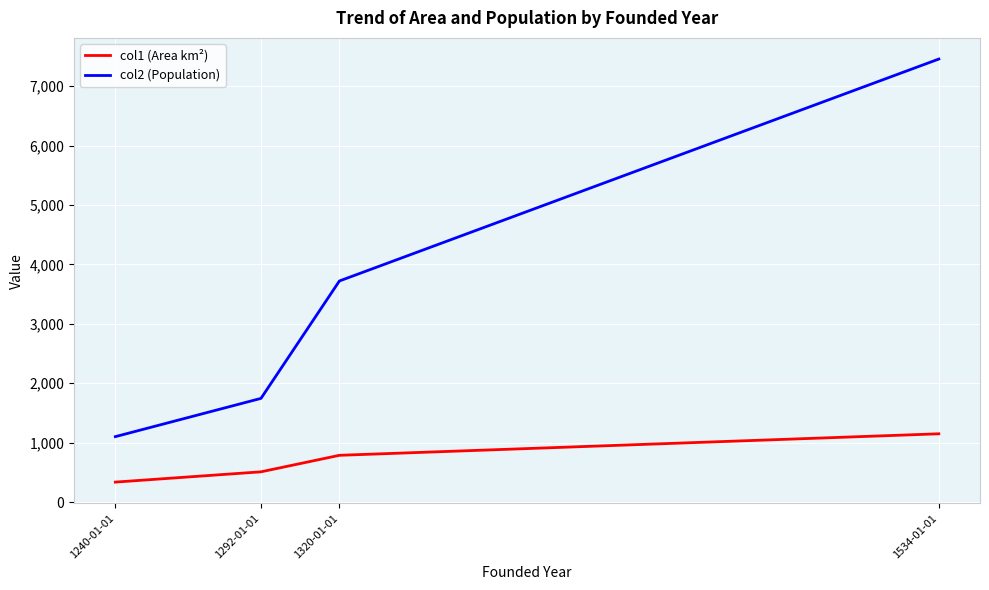

At how many categories does at least one series exceed 4245?

1